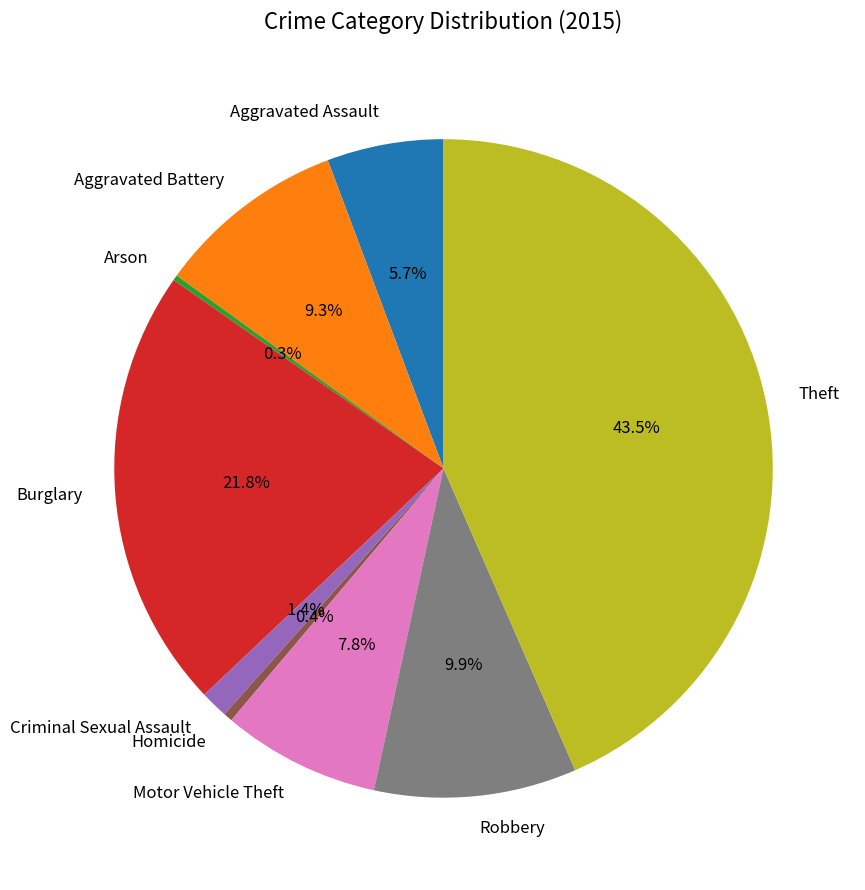

To the nearest percent, what percentage of the pie is Aggravated Battery?

9%